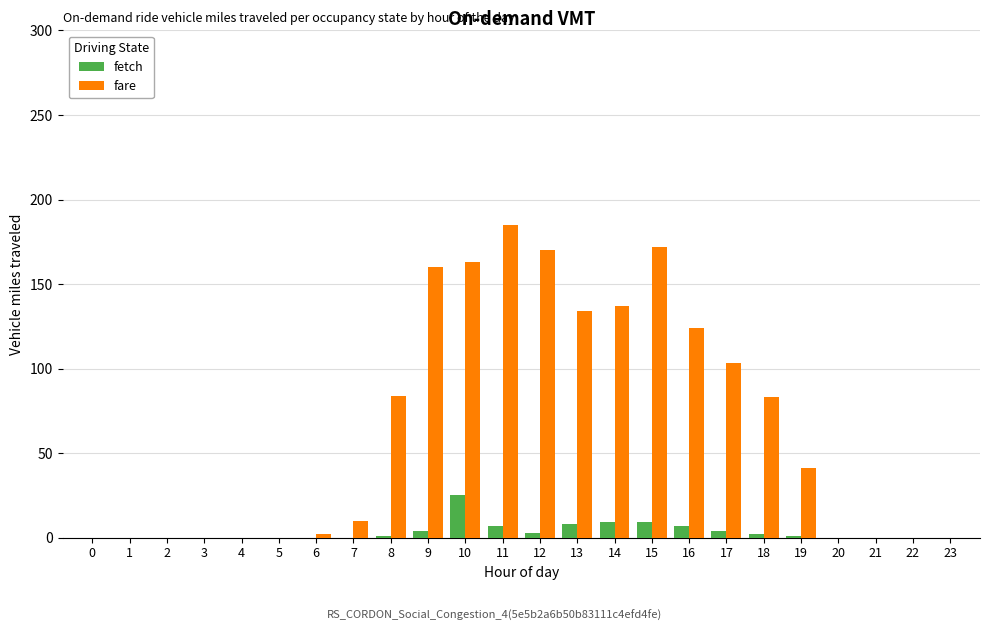

Are the bars horizontal?

No